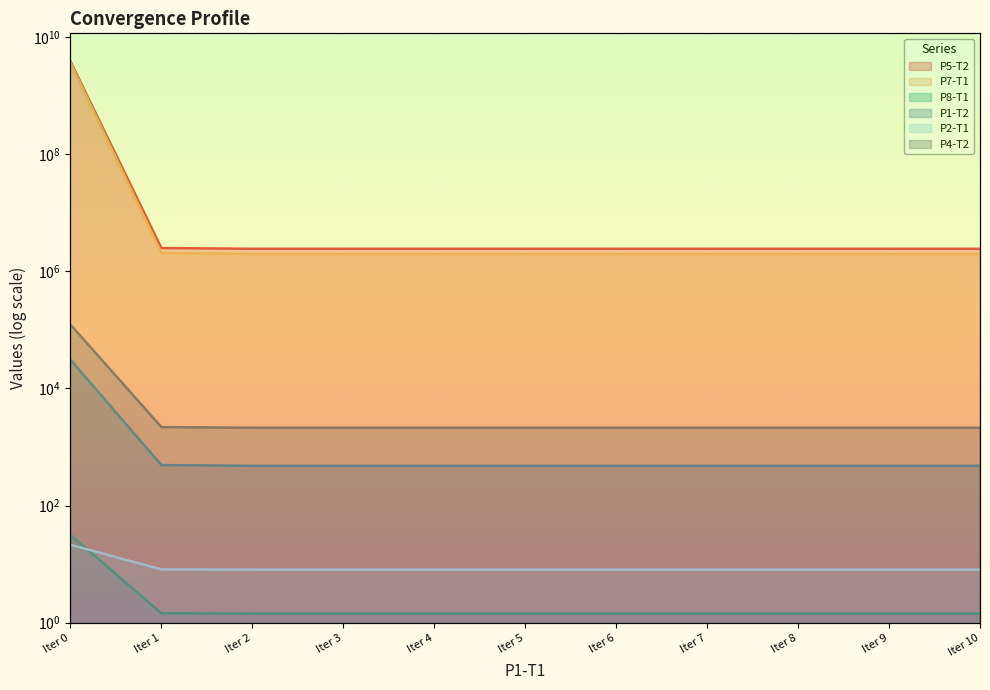

What is the spread (max minus min) of values at Iter 1?

2486840.9